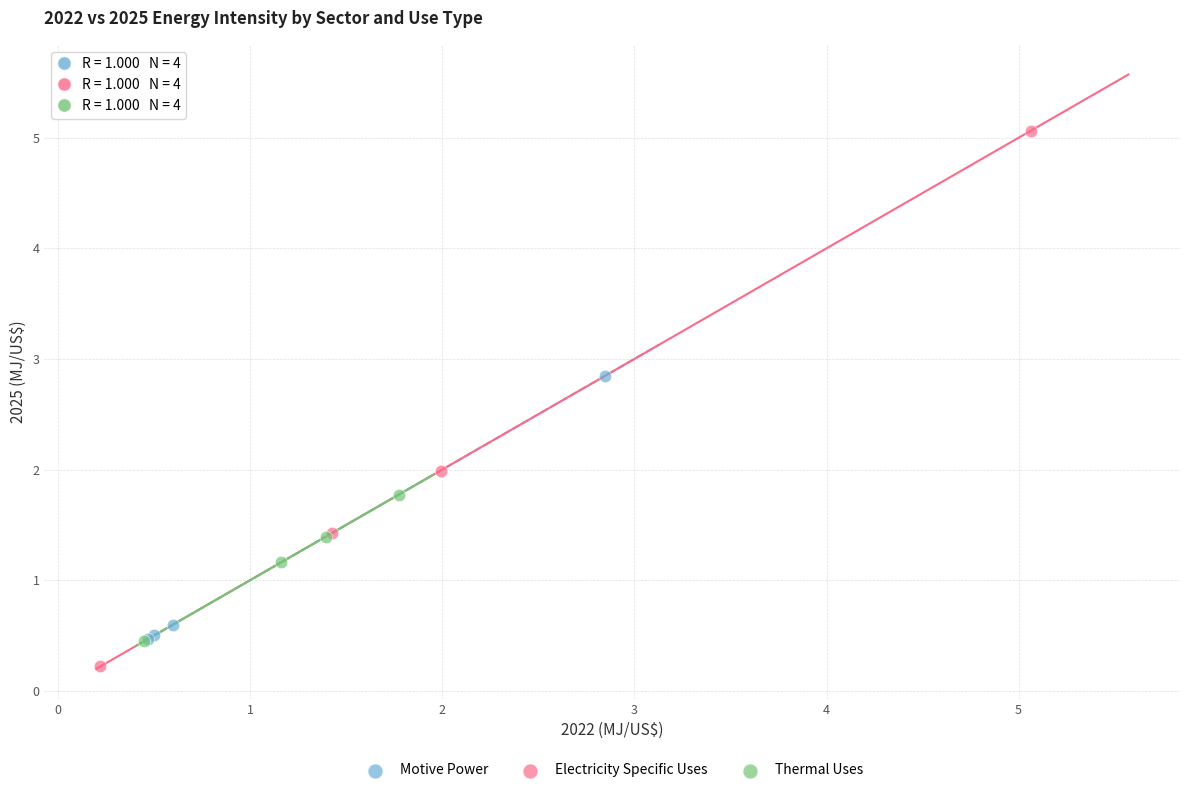

Which series has the largest Y range (max minus min)?

Electricity Specific Uses